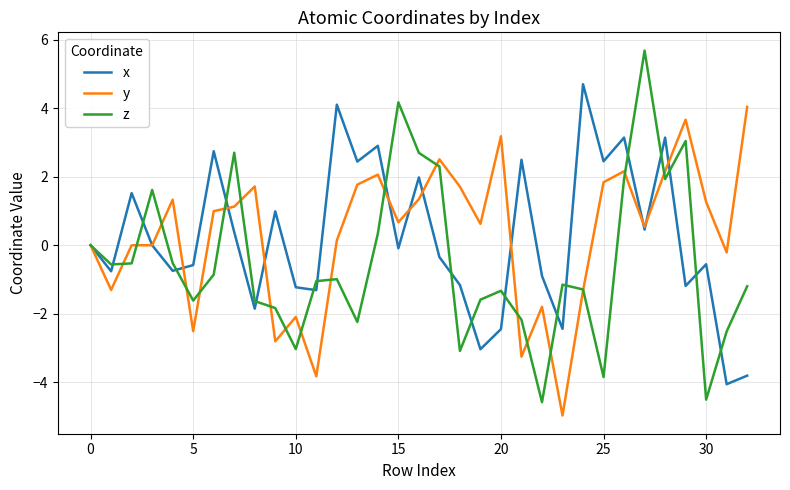

After their last crossing, which series has the higher values: z or x?

z